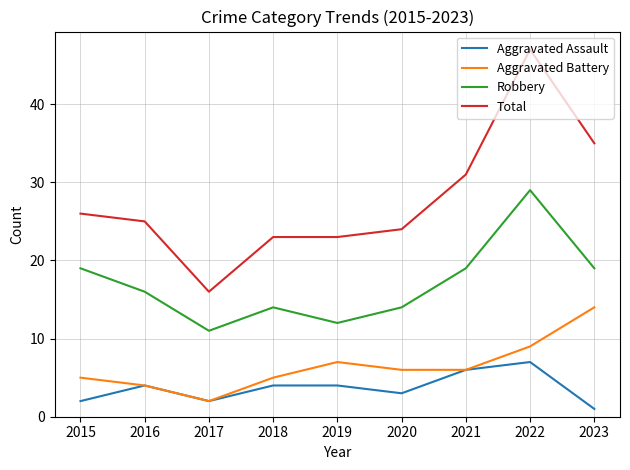

True or false: Aggravated Assault has a value of 2 at 2017.

True